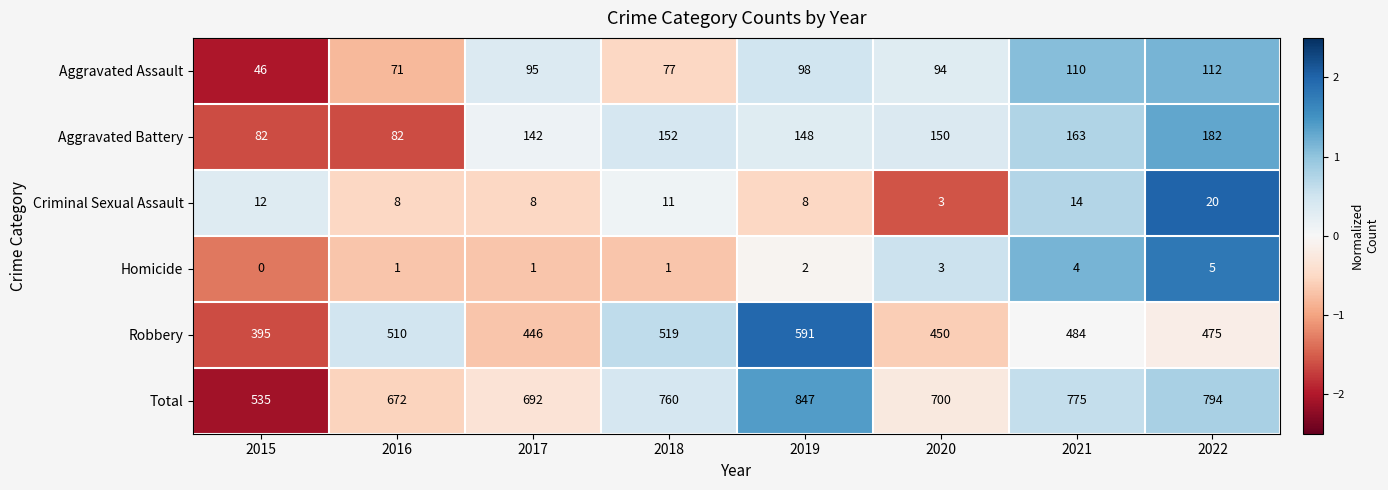

Between 2019 and 2021, which series saw the biggest shift?

Robbery